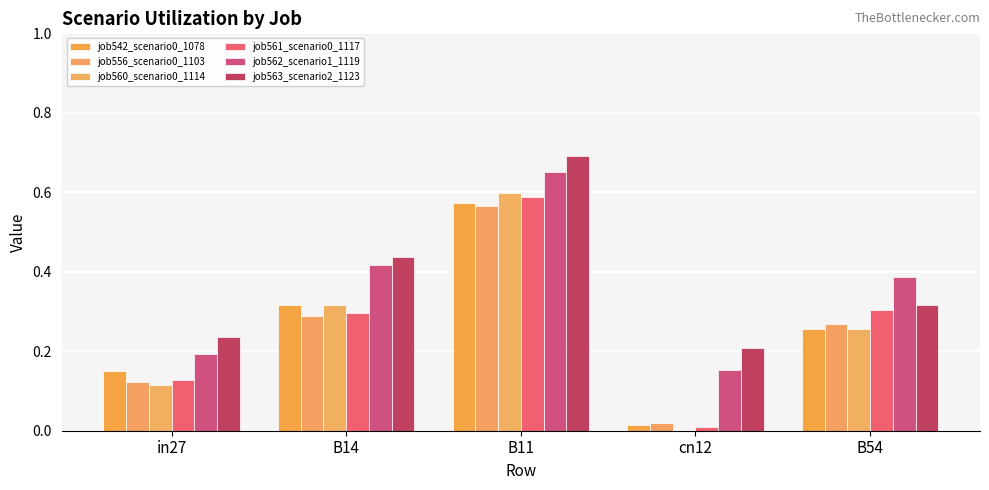

At which category is the sum across all series the highest?

B11